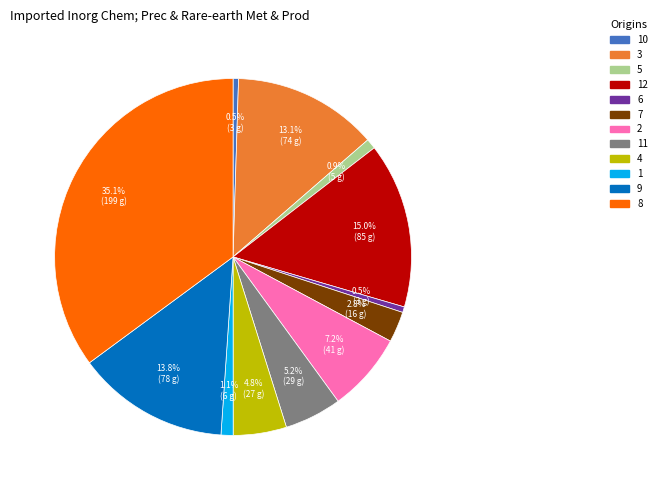

Does any single category account for the majority?

No